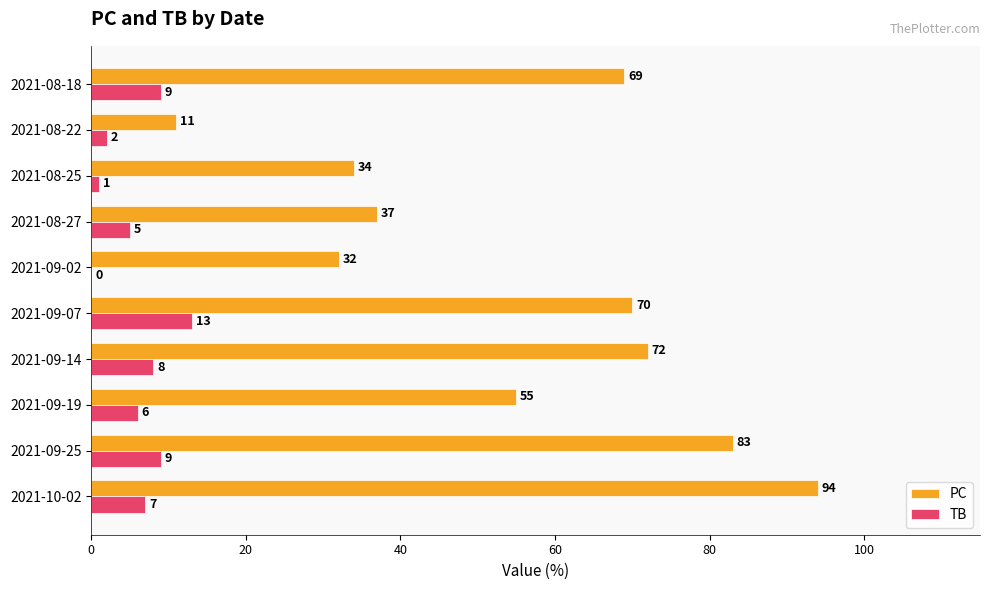

What is the total value across all series at 2021-09-25?

92.0